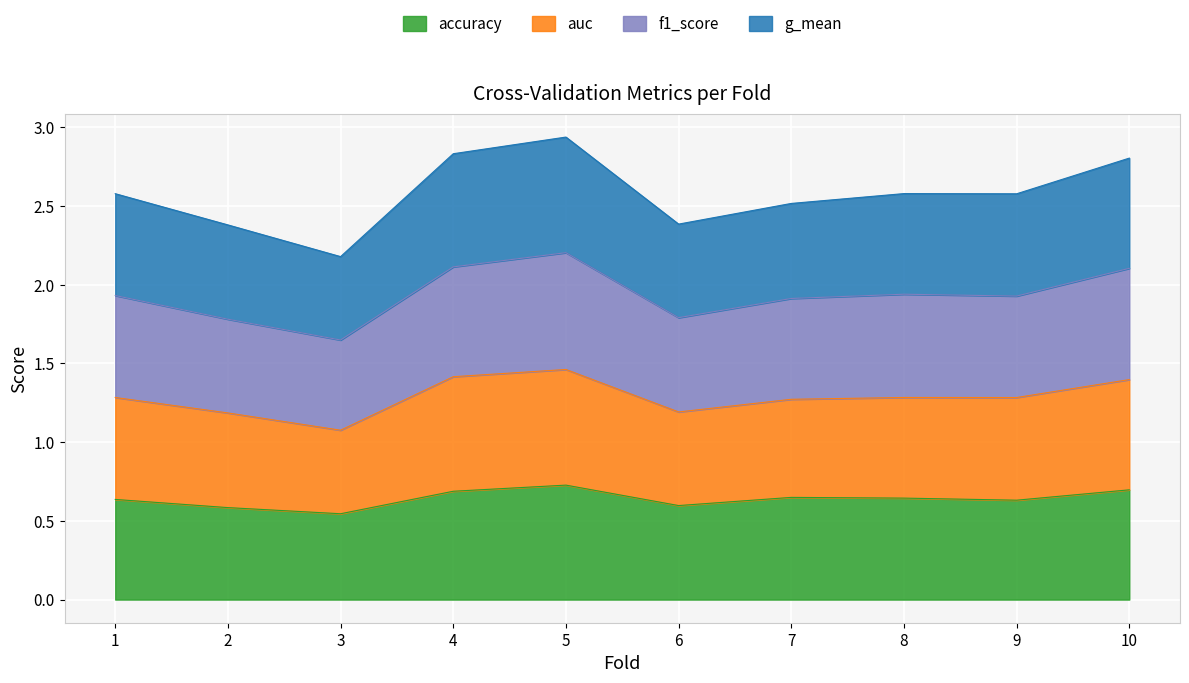

Which series has the widest spread of values?

auc